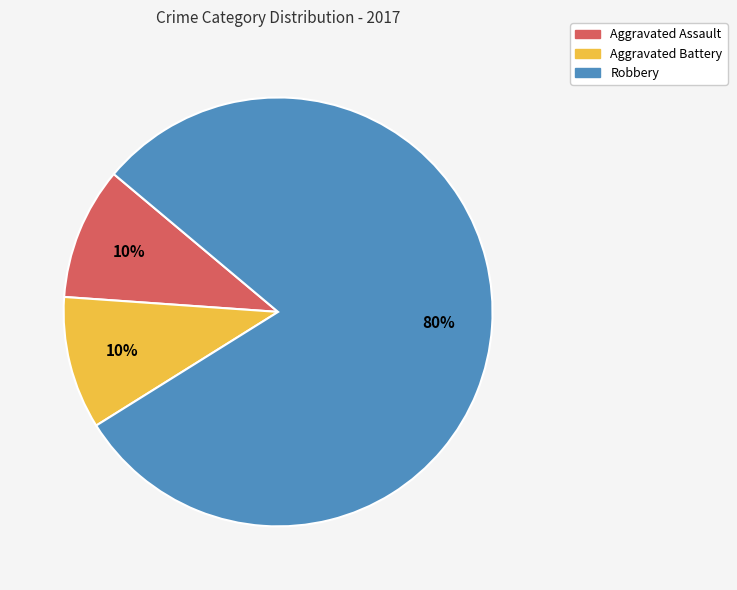

To the nearest percent, what percentage of the pie is Aggravated Assault?

10%